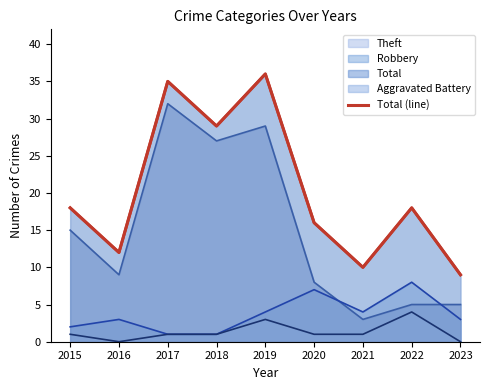

Reading left to right, extract all data points from this chart.

18	12	35	29	36	16	10	18	9